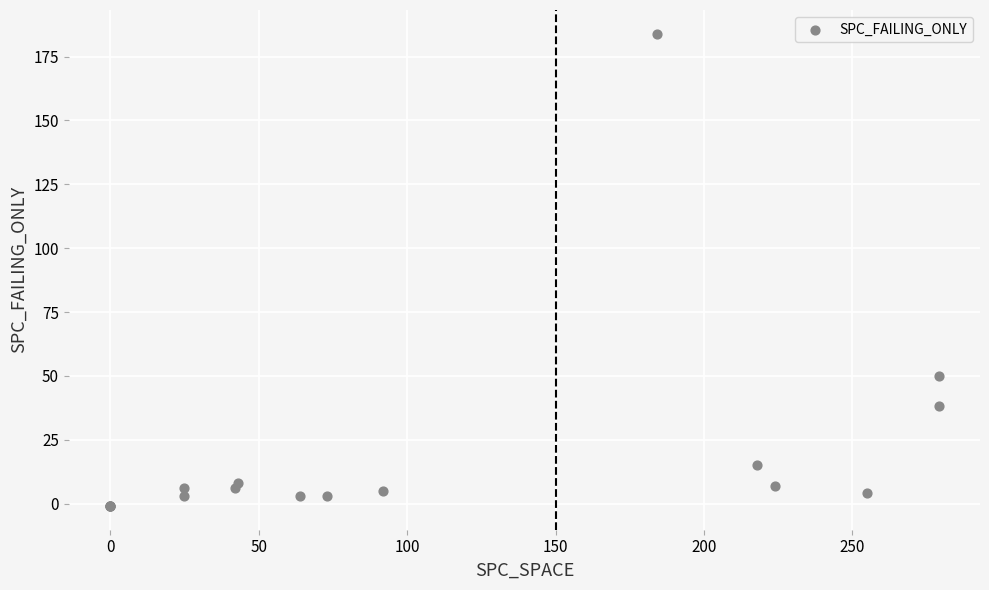

What Y value in the scatter plot is closest to 91?

50